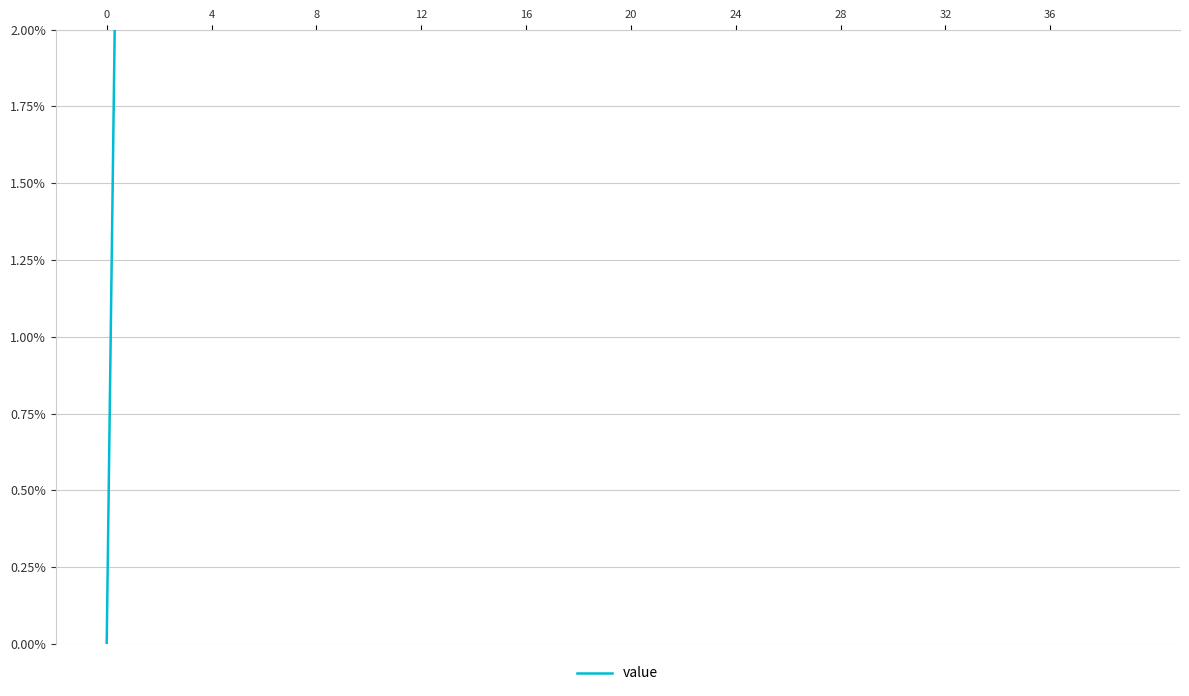

Where is the first local maximum?

29